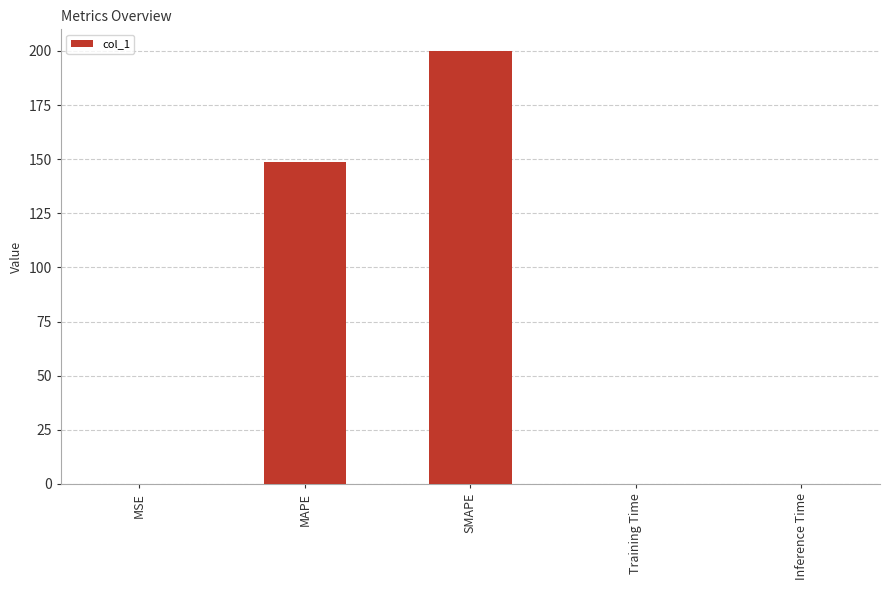

Are the bars horizontal?

No